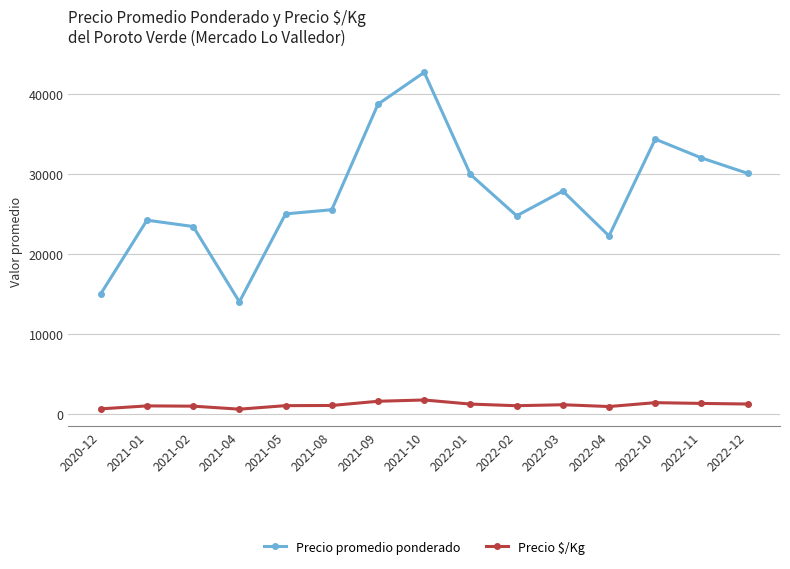

What is the difference between the highest and lowest values at 2021-02?

22480.0